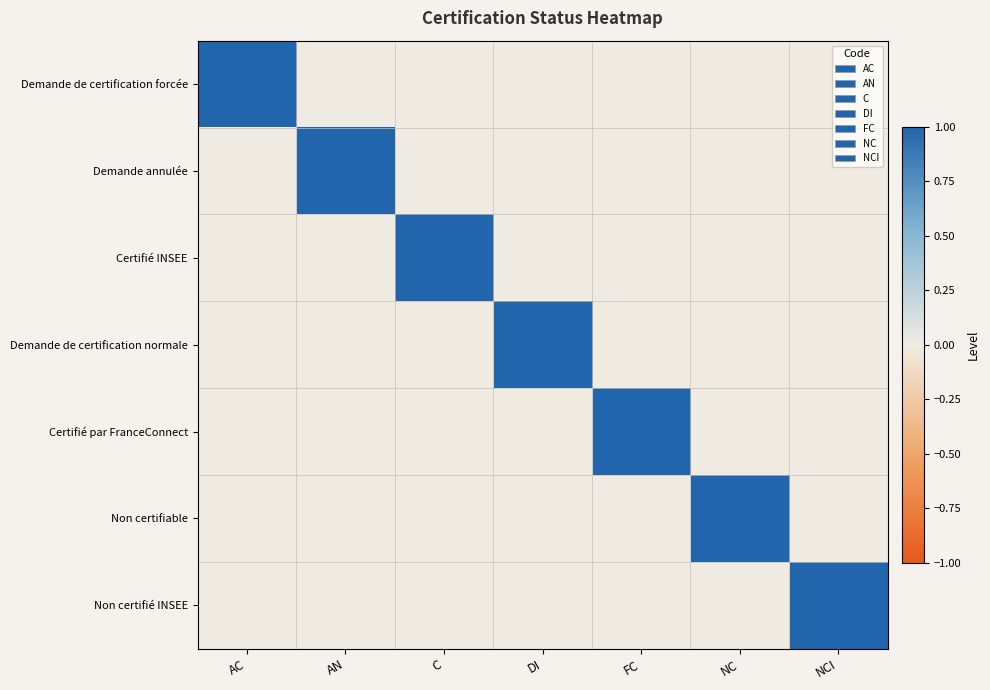

How many series are shown in this chart?

1